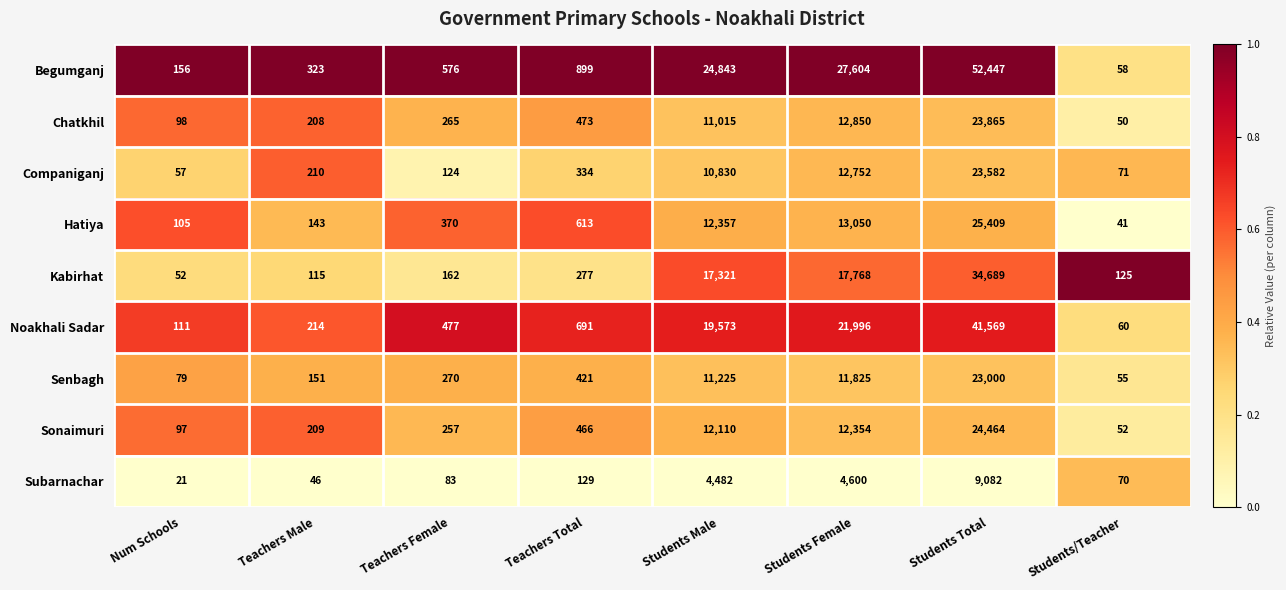

What is the difference between the maximum and minimum values in the Hatiya series?

25368